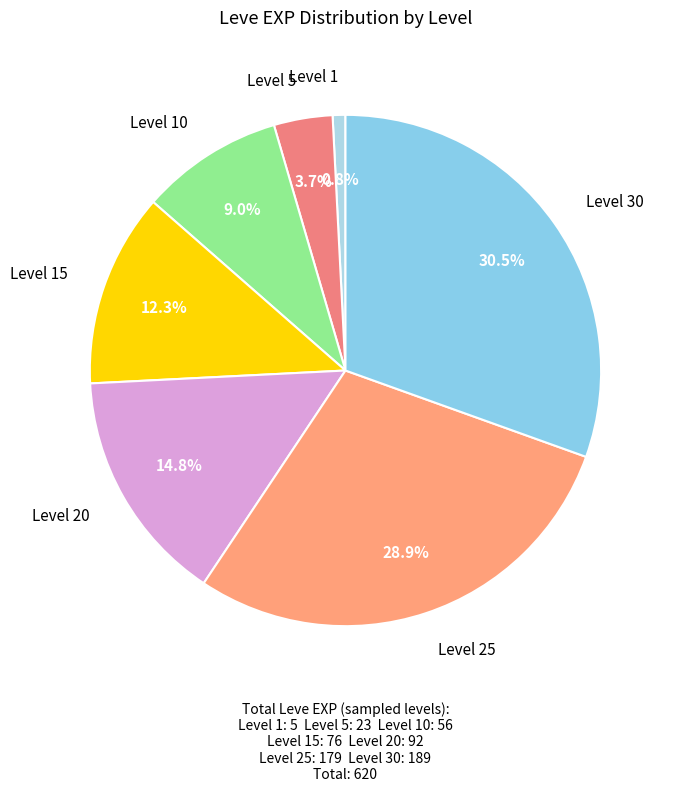

To the nearest percent, what is the difference between the largest and smallest slice percentages?

30%